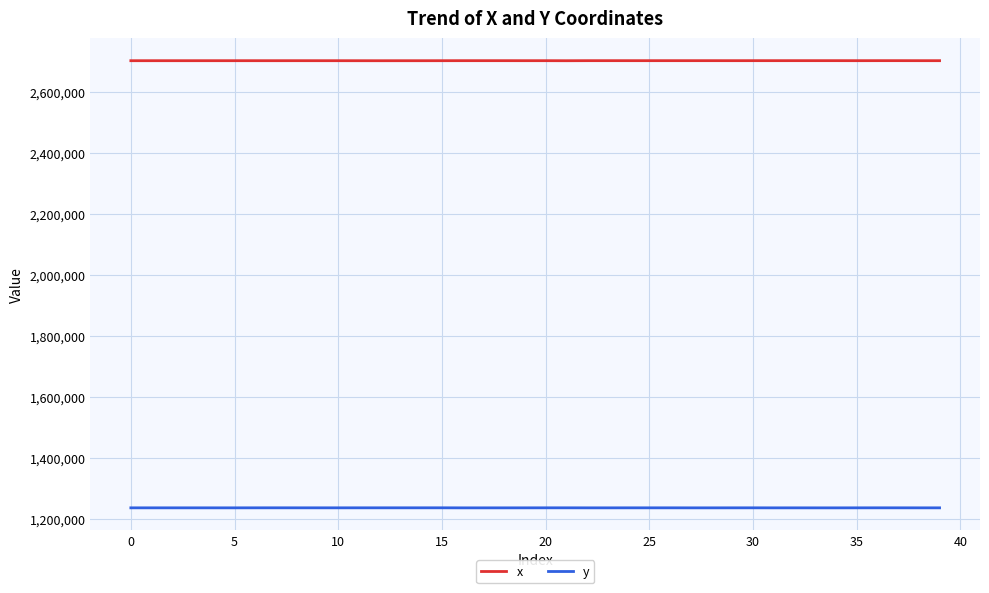

Which series has the largest total across all categories?

x